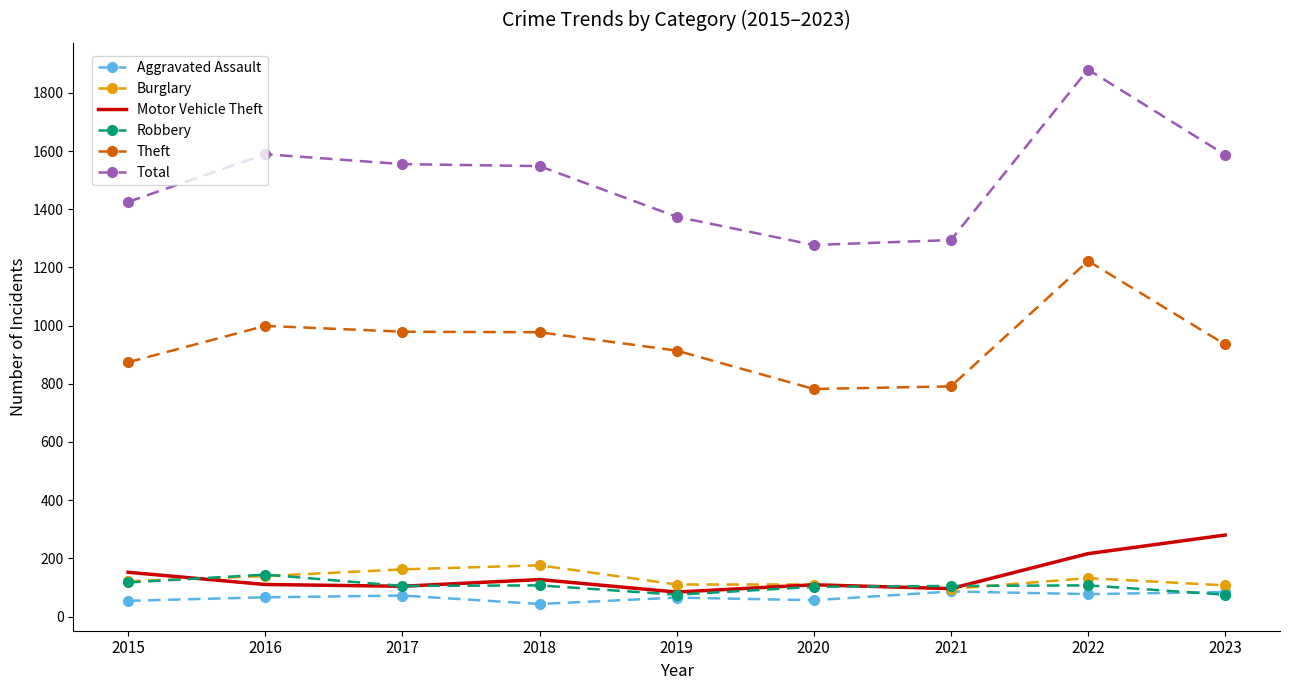

Which series has the largest range (max minus min)?

Total